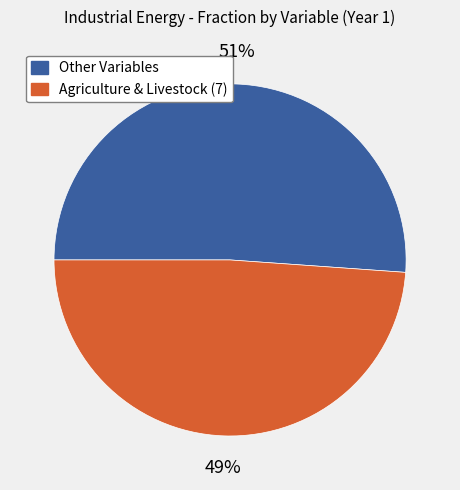

To the nearest percent, what is the average slice percentage?

50%